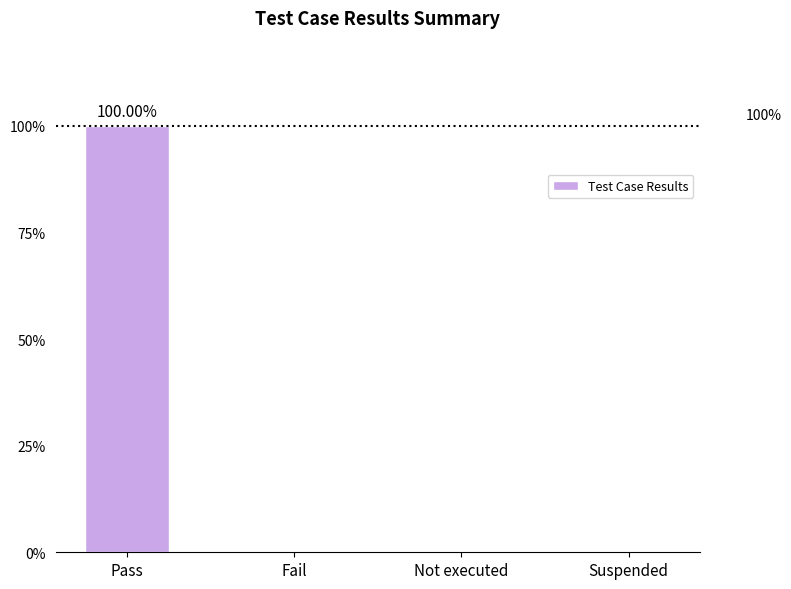

The chart shows a value of 48 at Fail. True or false?

False